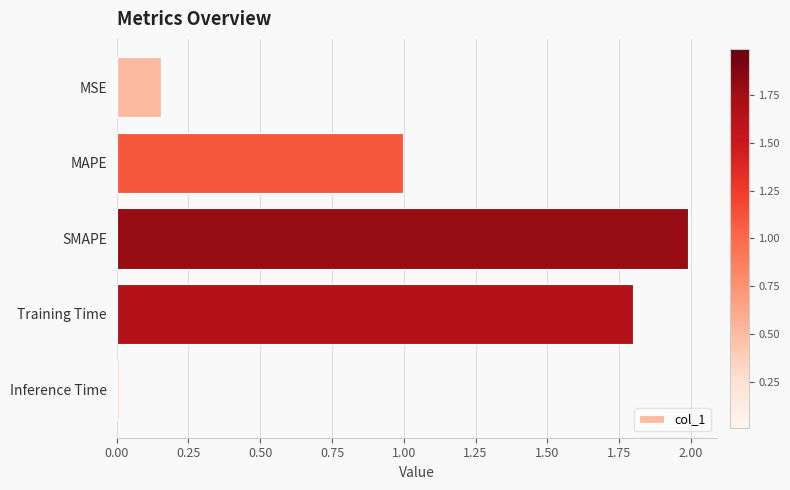

What is the greatest value displayed?

2.0